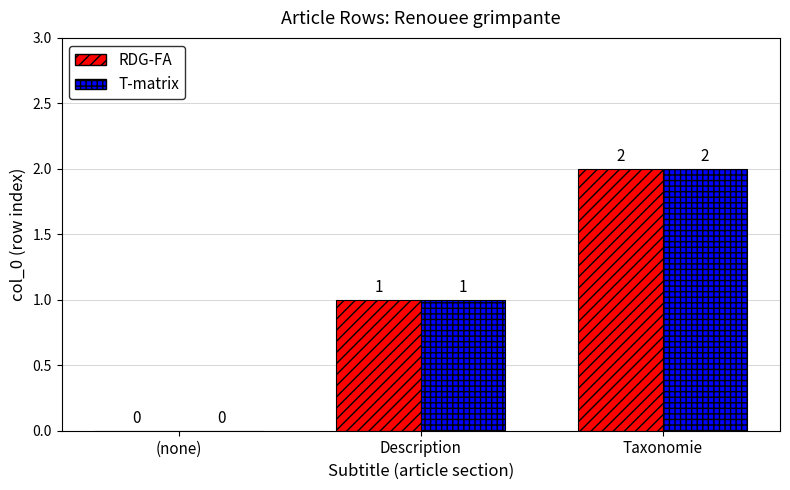

Read the RDG-FA value at Description.

1